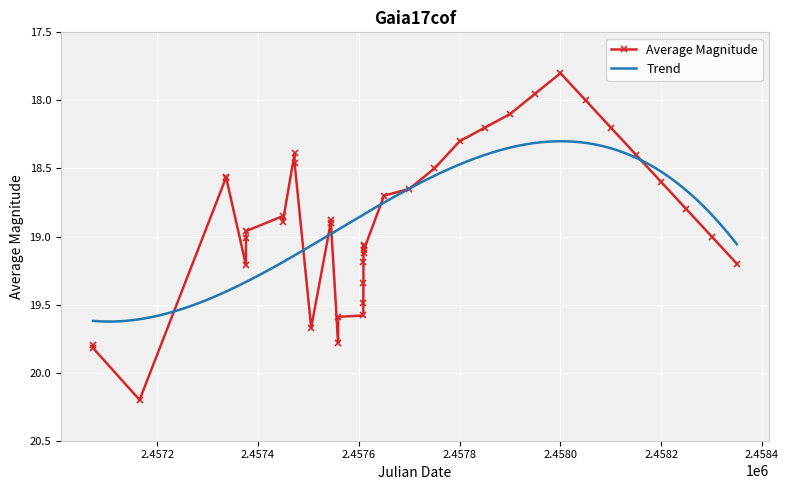

The value of Average Magnitude at 2.4582 is 31.4. True or false?

False